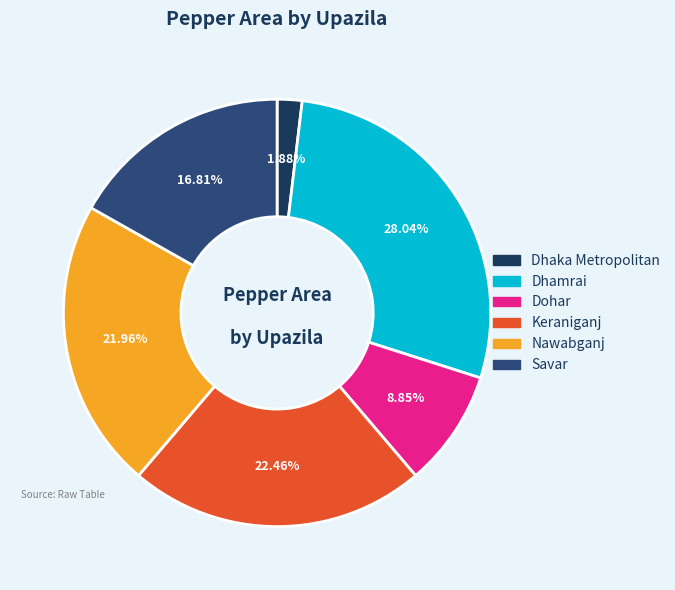

Does Dhamrai represent more than half of the total?

No